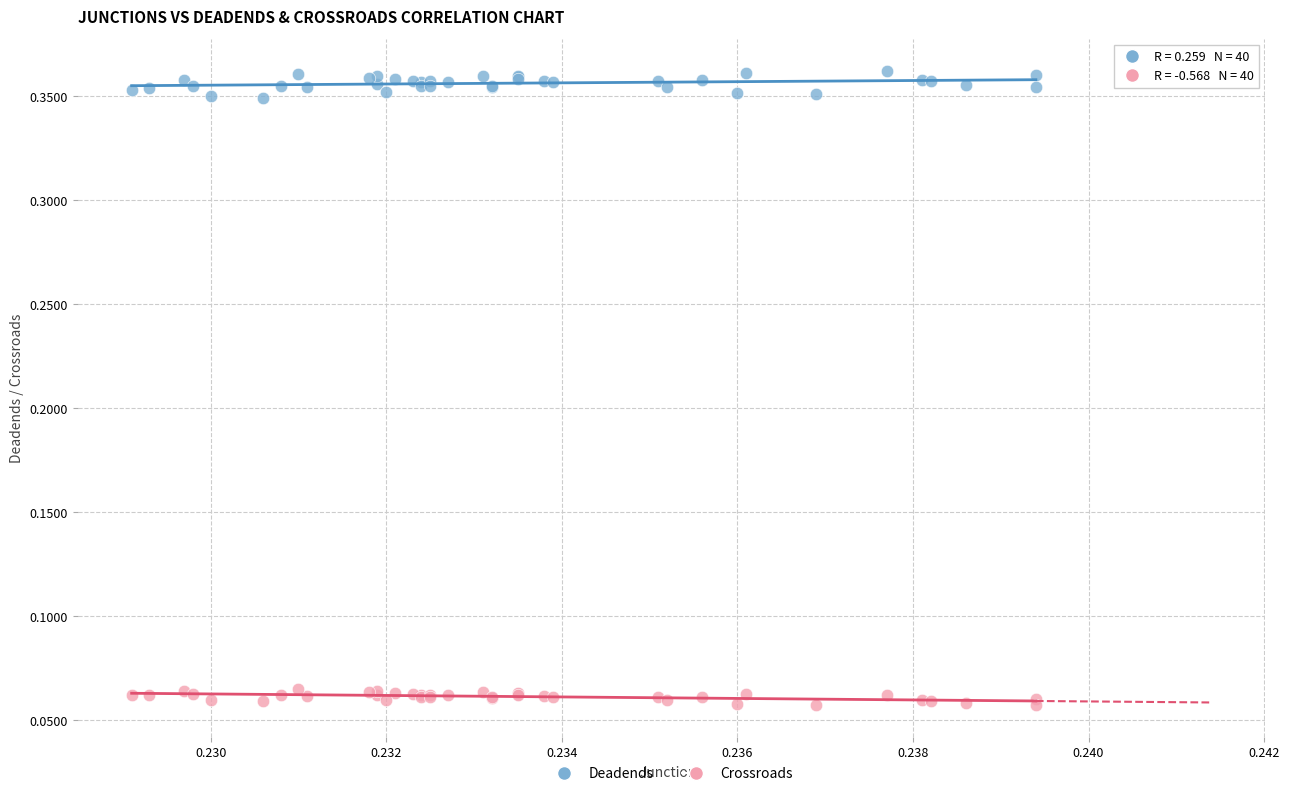

Which series contains the highest Y value?

Deadends